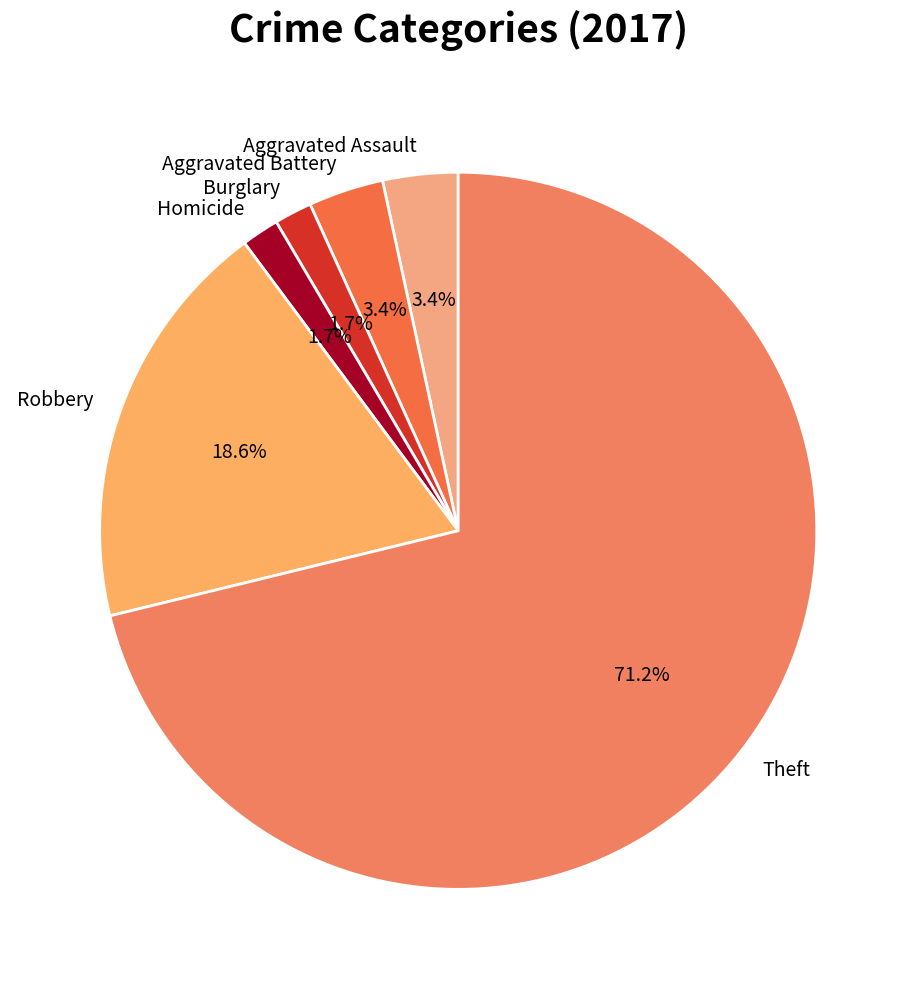

Is there any slice that represents more than half of the pie?

Yes